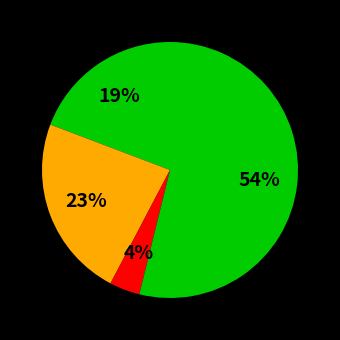

Rank the categories by value from lowest to highest.

Criminal Sexual Assault, Aggravated Assault, Aggravated Battery, Robbery